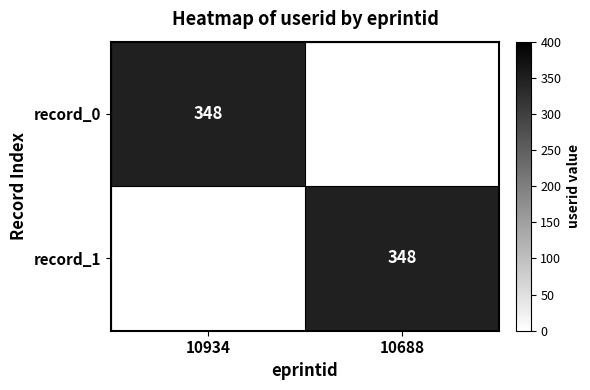

The record_1 series shows 493 at 10688. True or false?

False